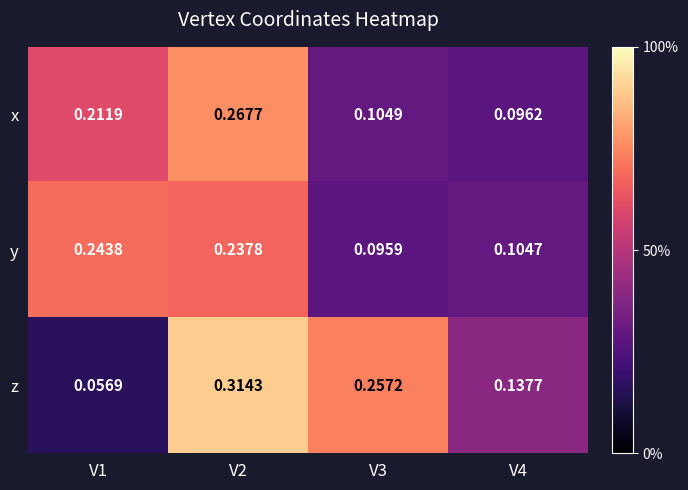

At V4, list the series in order from largest to smallest.

z, y, x